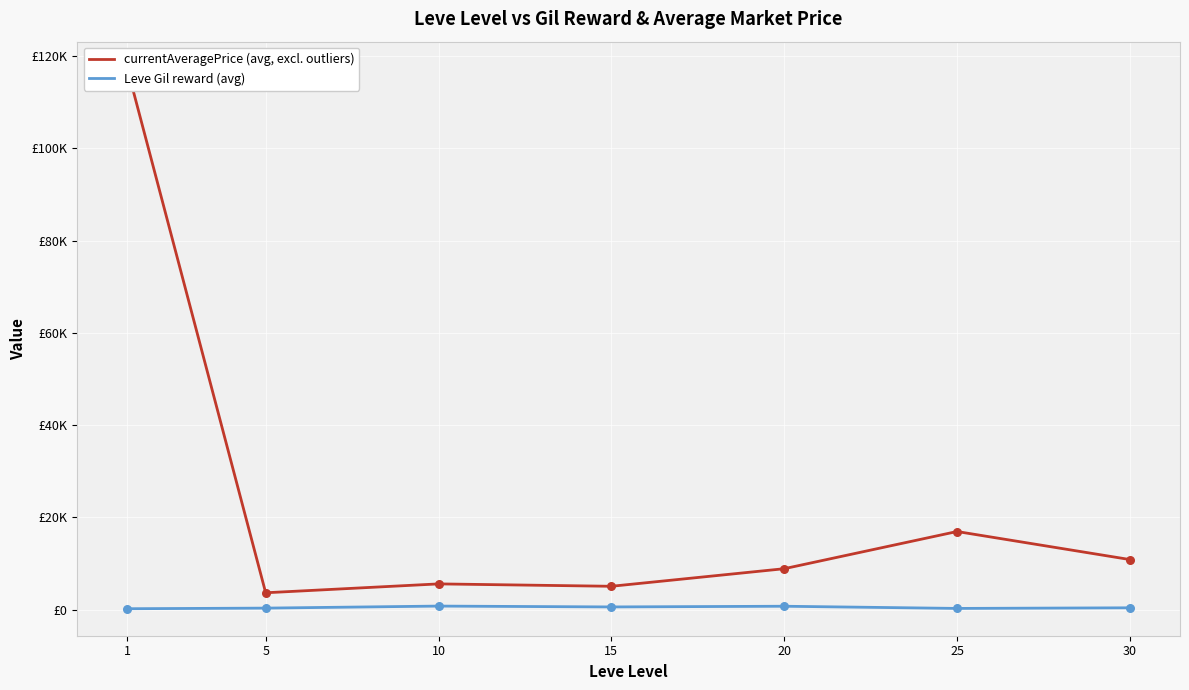

What is the total value across all series at 25?

17258.7